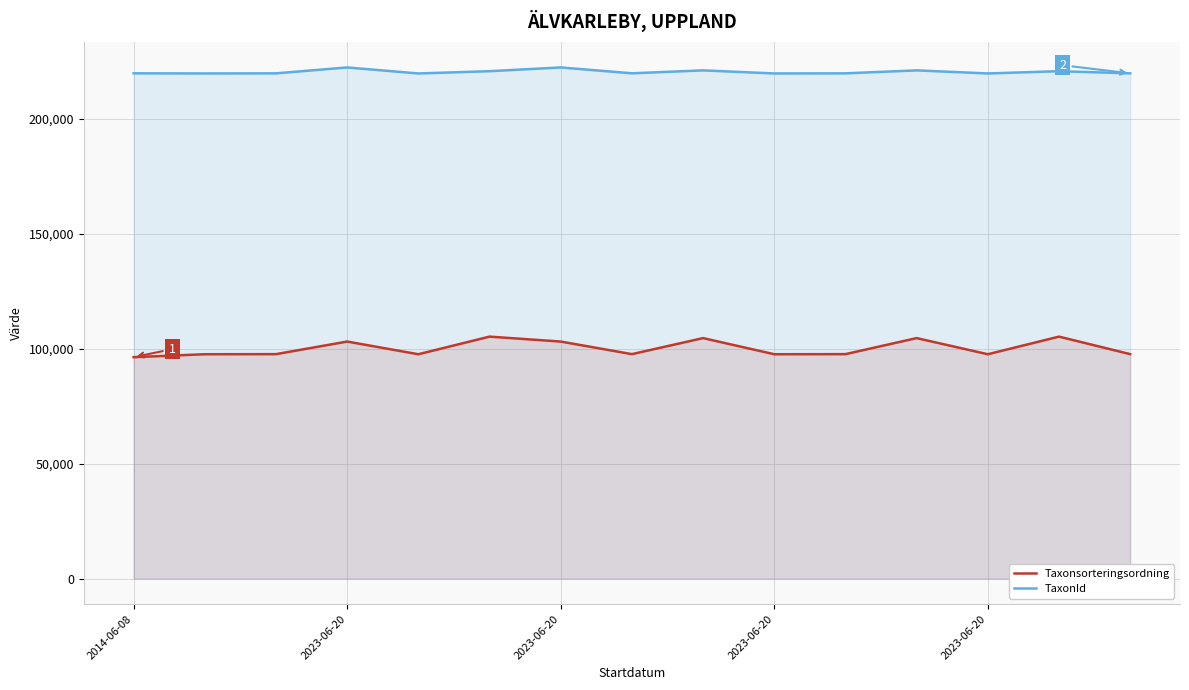

The value of Taxonsorteringsordning at 2023-06-20 is 34772. True or false?

False